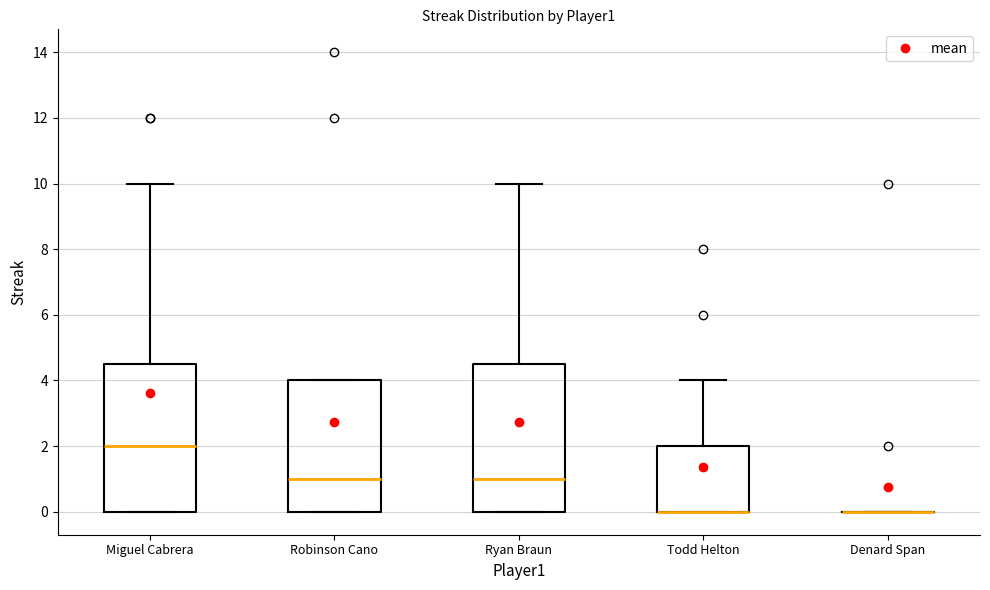

Reading left to right, read every box against the y-axis: the position of its median line, the range the box covers, and the ends of its whiskers. The values are not printed on the chart, so give them approximately, as read against the axis.

Miguel Cabrera: median 2.0, box 0.0 to 4.6, whiskers 0.0 to 10.0
Robinson Cano: median 1.0, box 0.0 to 4.0, whiskers 0.0 to 4.0
Ryan Braun: median 1.0, box 0.0 to 4.6, whiskers 0.0 to 10.0
Todd Helton: median 0.0 (drawn on the box's lower edge), box 0.0 to 2.0, whiskers 0.0 to 4.0
Denard Span: box collapsed to a line at 0.0, whiskers 0.0 to 0.0